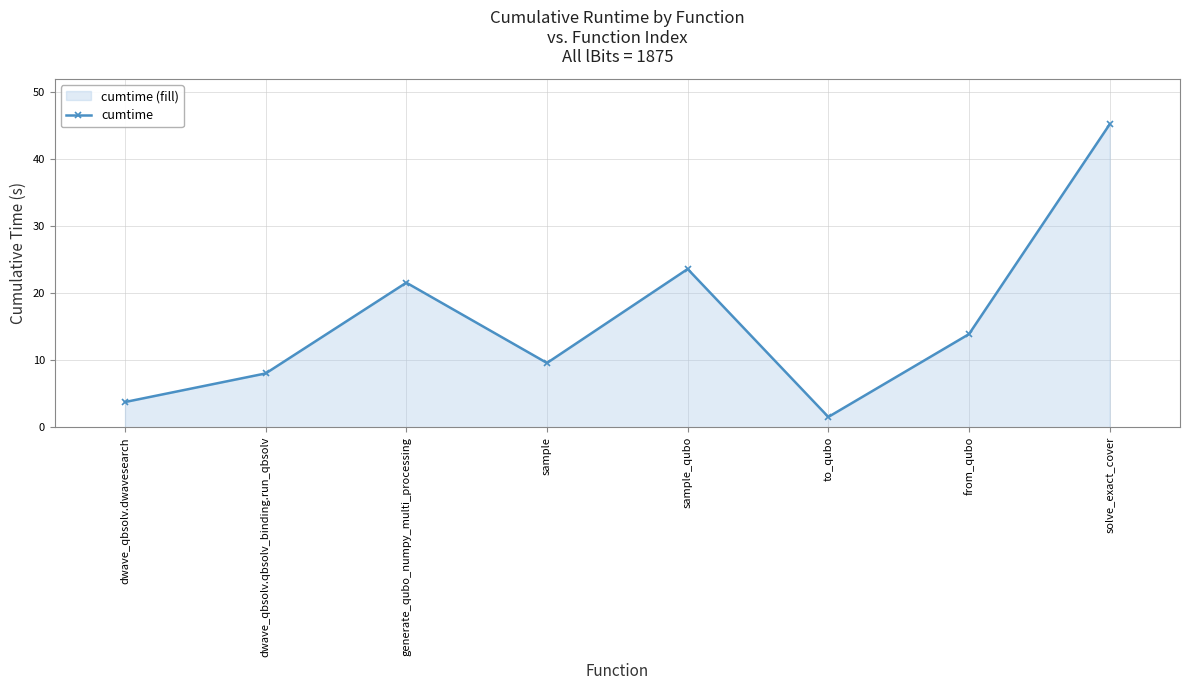

What is the label of the 3rd point from the left?

generate_qubo_numpy_multi_processing